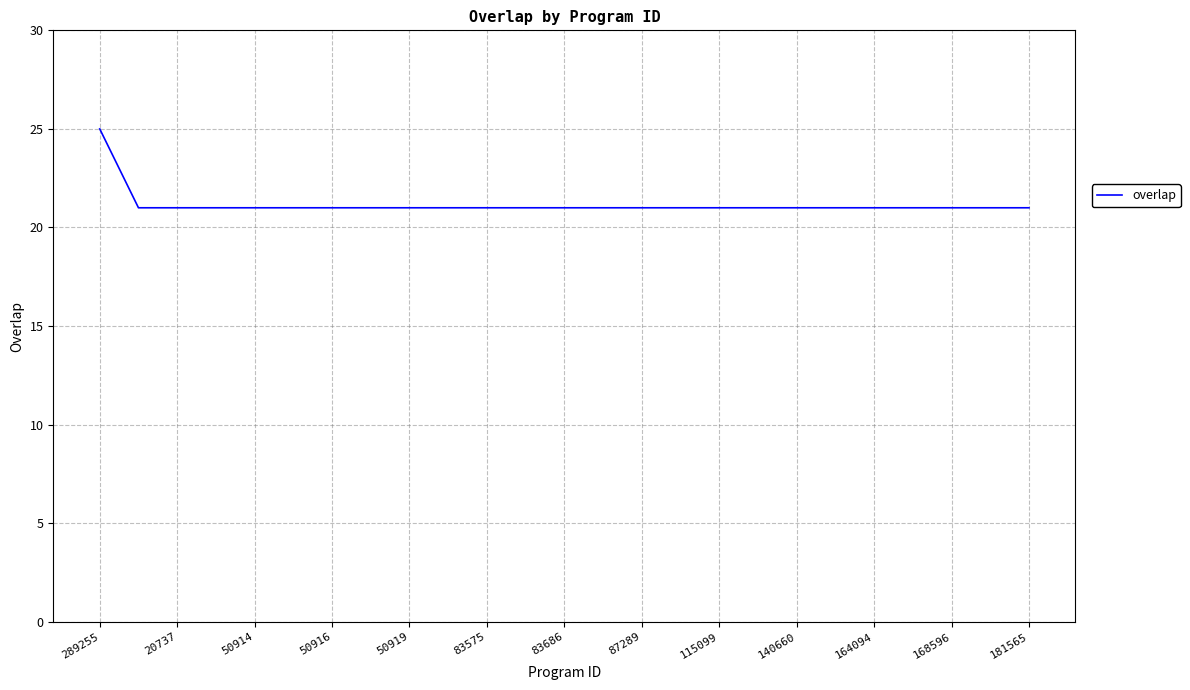

Does the chart display data point markers on the line(s)?

No